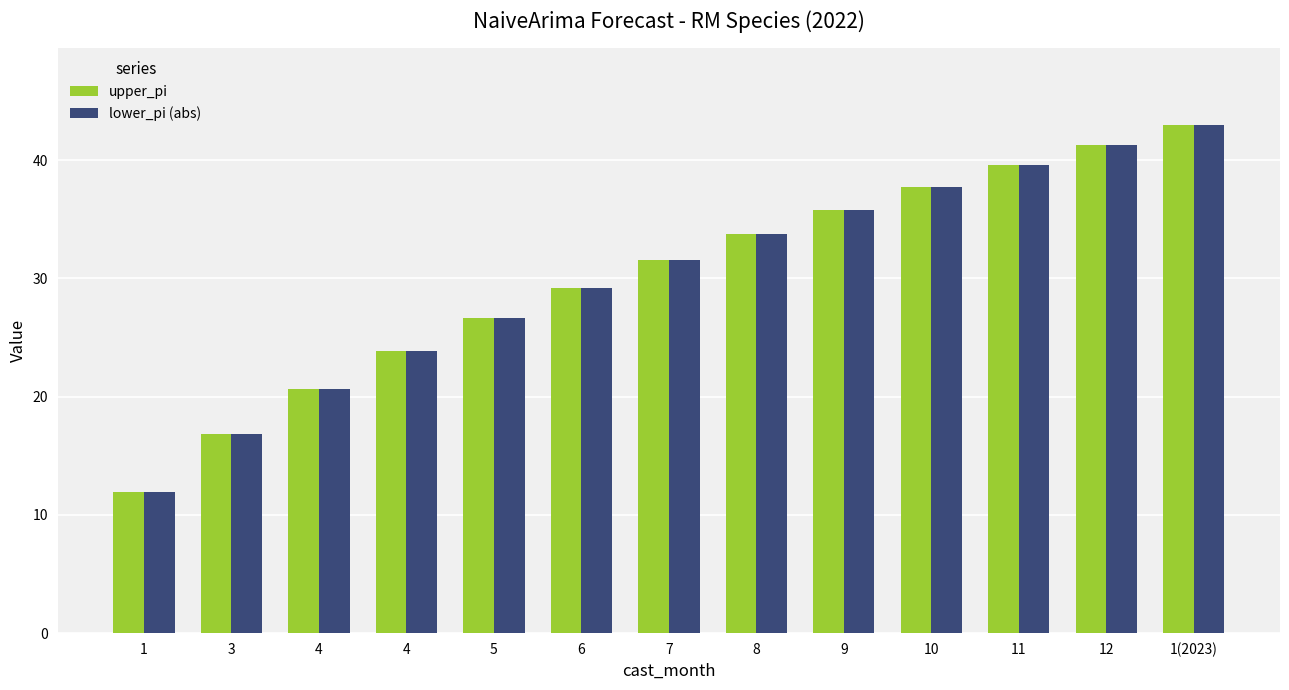

What are all the series names shown in the legend?

upper_pi, lower_pi (abs)